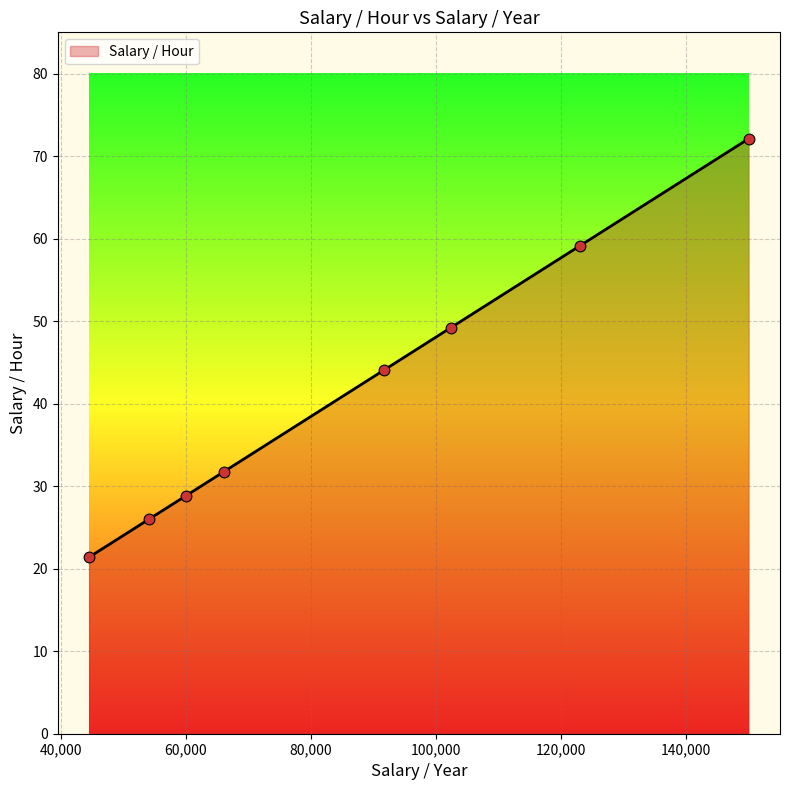

What is the average value?

41.6